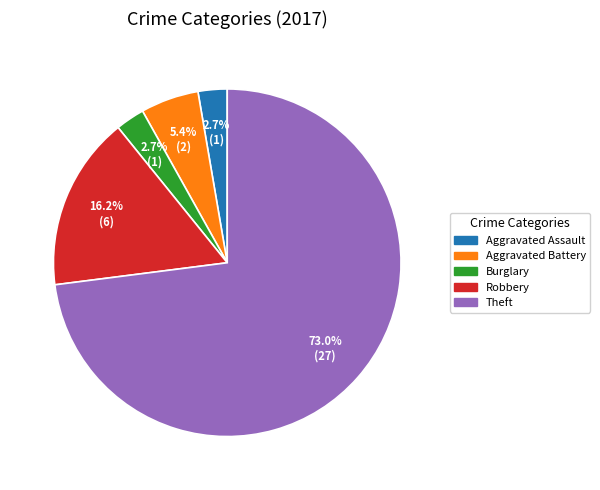

Which category has the biggest portion of the pie?

Theft